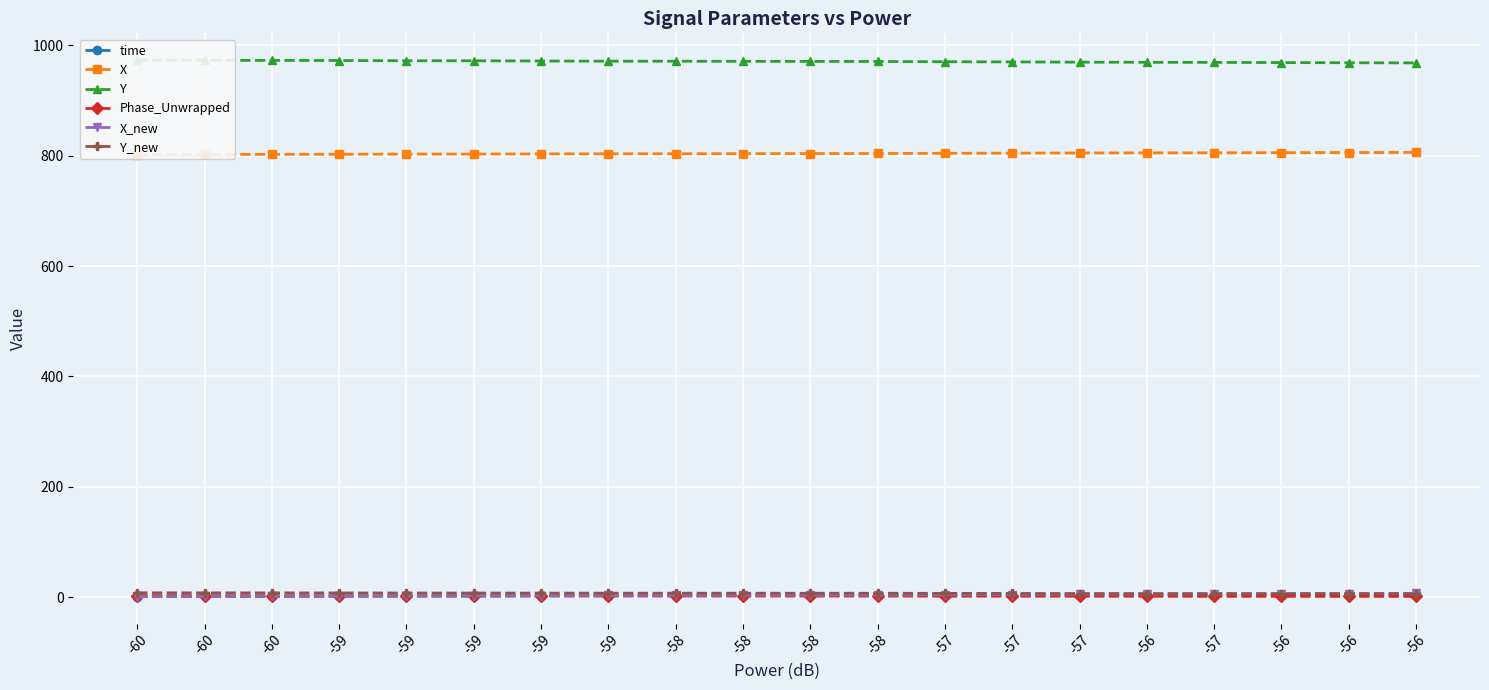

What is the highest value of the Y_new series?

7.9